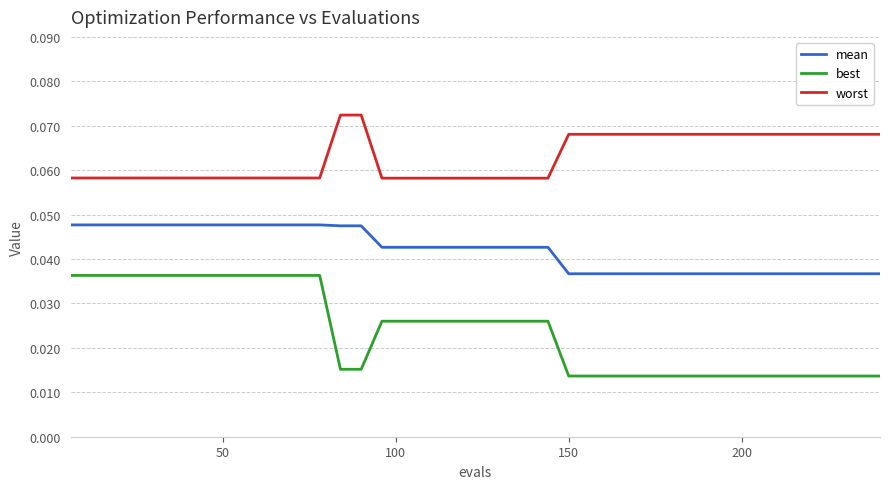

Which series has the widest spread of values?

best